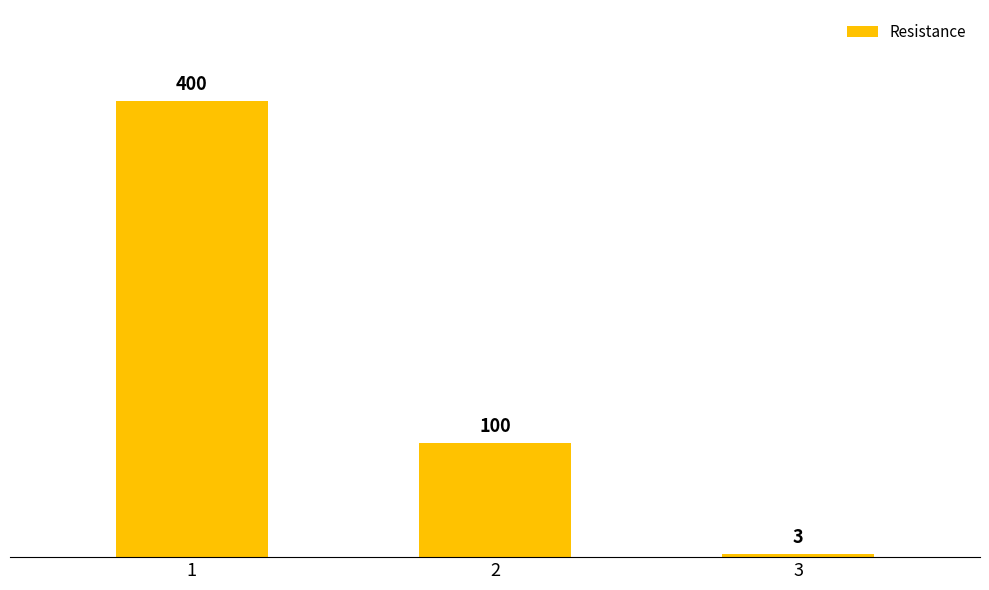

The chart shows a value of 551 at 1. True or false?

False